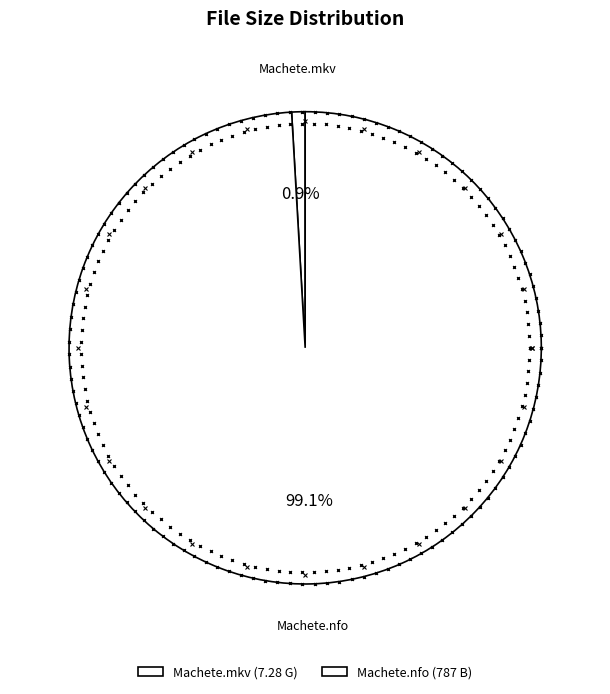

Is it true that Machete.mkv is 15% of the pie?

False